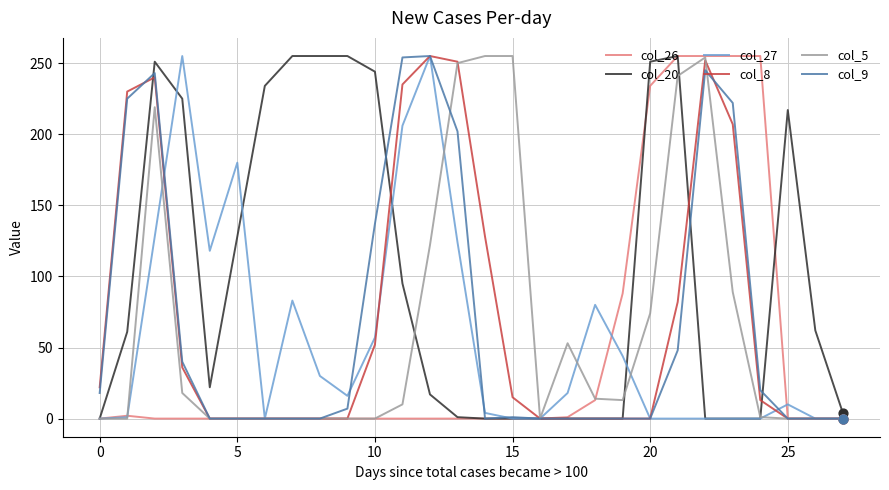

Which series has the largest total across all categories?

col_20